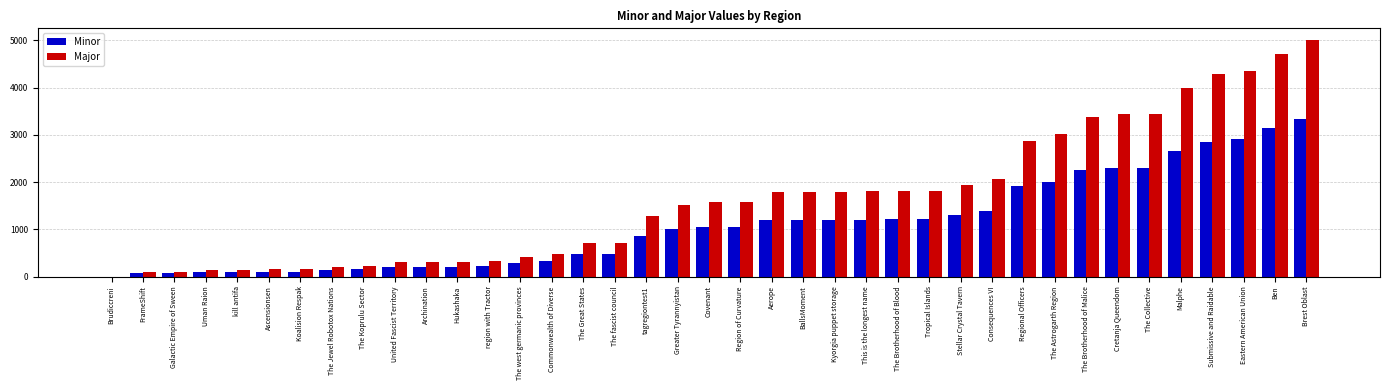

What is the sum of the Major values at The Great States and Commonwealth of Diverse?

1194